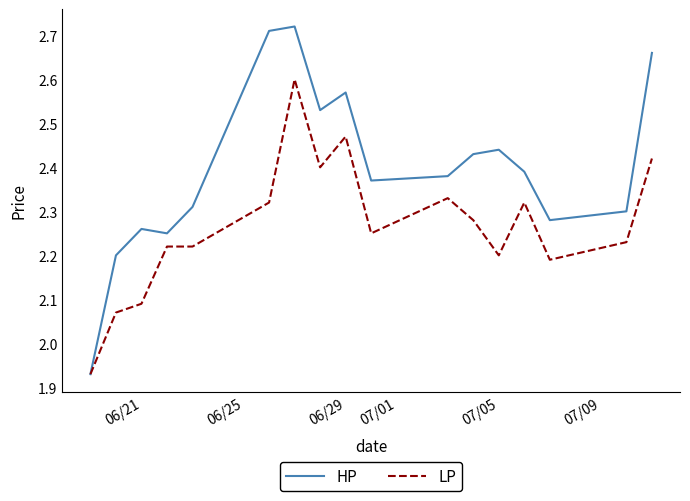

Which series has the largest total across all categories?

HP